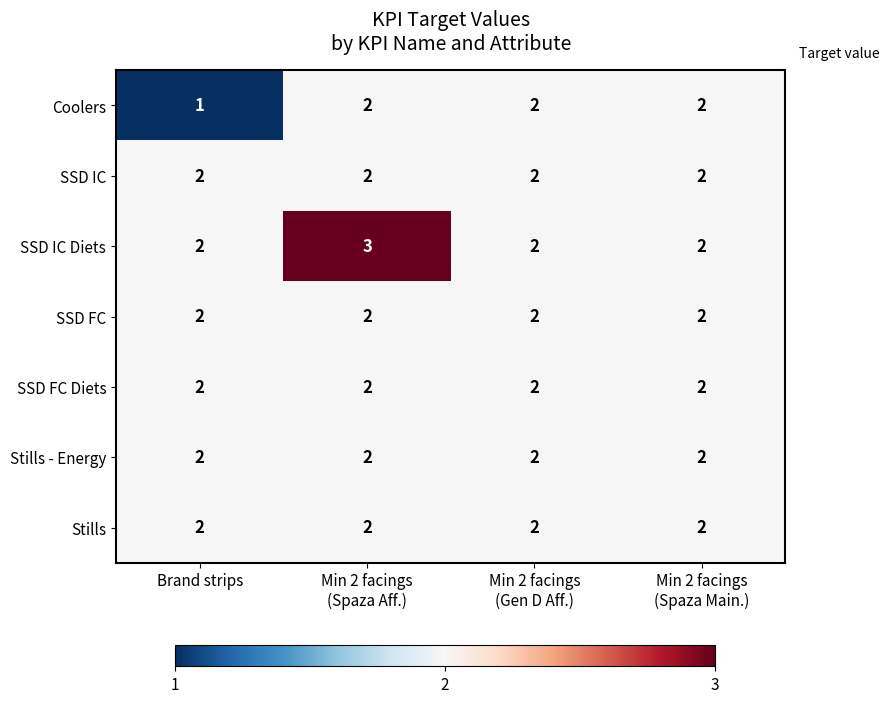

At which category does the chart reach its minimum across all series?

Brand strips